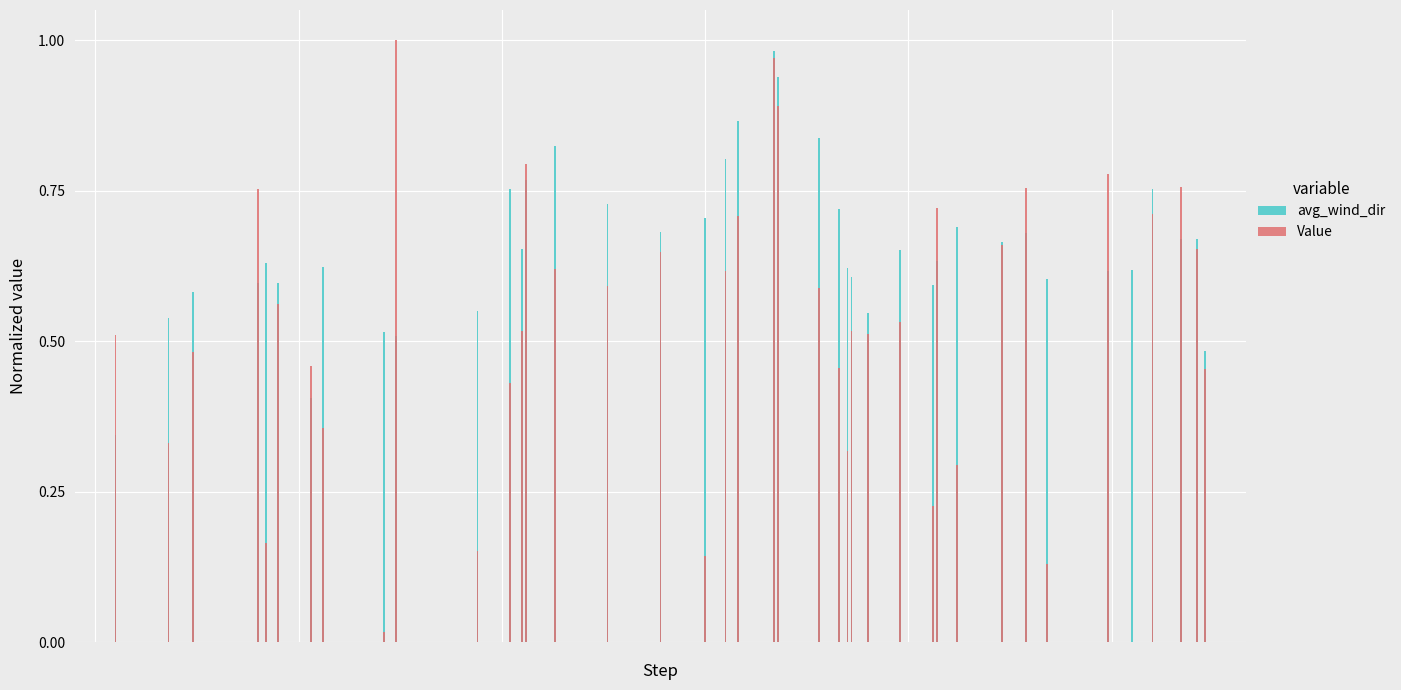

Rank the series by their maximum value, from highest to lowest.

Value, avg_wind_dir